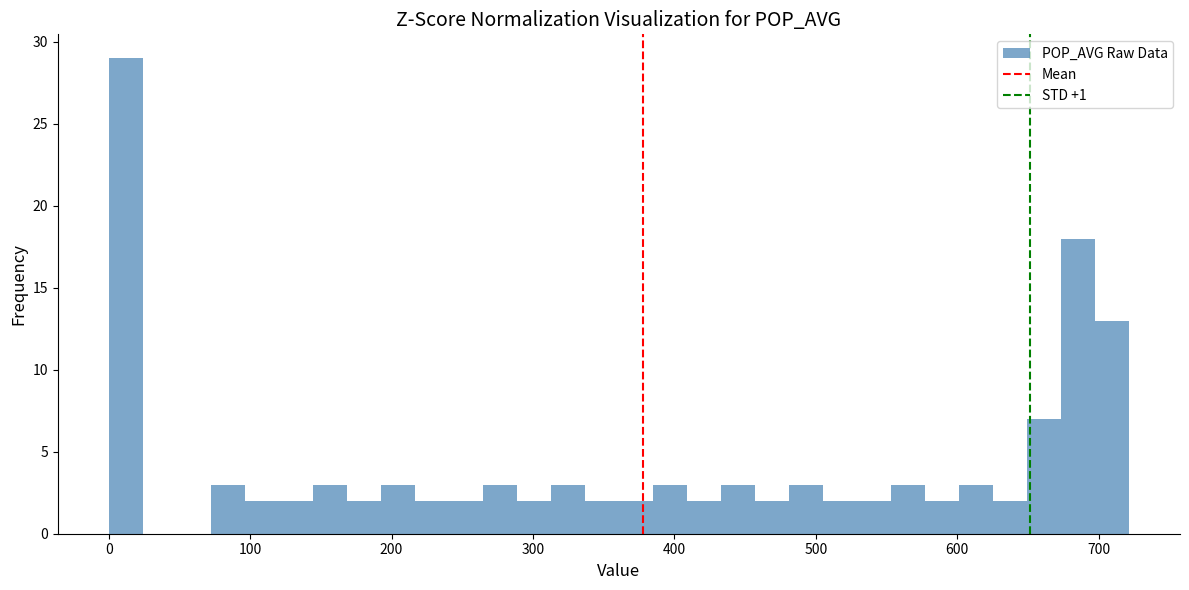

Around what value on the x-axis is the tallest bar? Give the approximate position of its centre, as read against the axis.

10